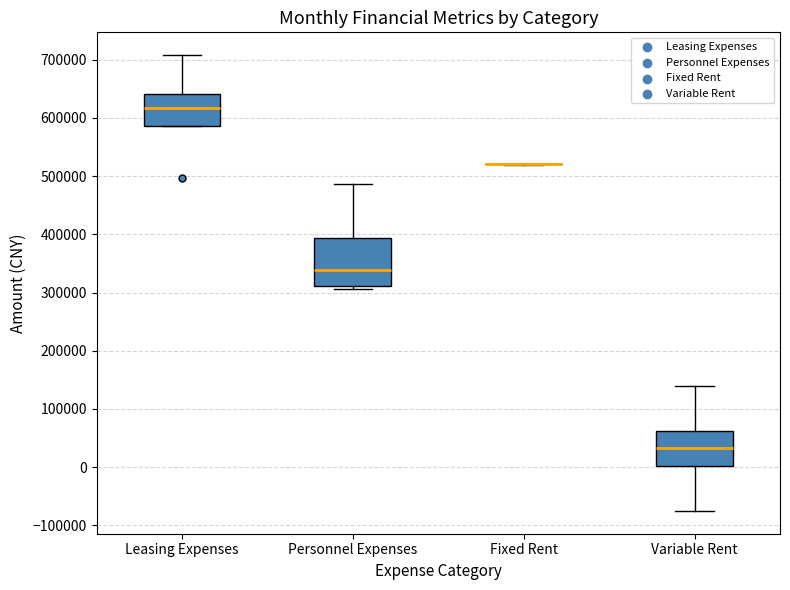

Reading left to right, read every box against the y-axis: the position of its median line, the range the box covers, and the ends of its whiskers. The values are not printed on the chart, so give them approximately, as read against the axis.

Leasing Expenses: median 620000, box 590000 to 640000, whiskers 590000 to 710000
Personnel Expenses: median 340000, box 310000 to 390000, whiskers 310000 (just below the box's lower edge) to 490000
Fixed Rent: box collapsed to a line at 520000, whiskers 520000 to 520000
Variable Rent: median 30000, box 0 to 60000, whiskers -80000 to 140000